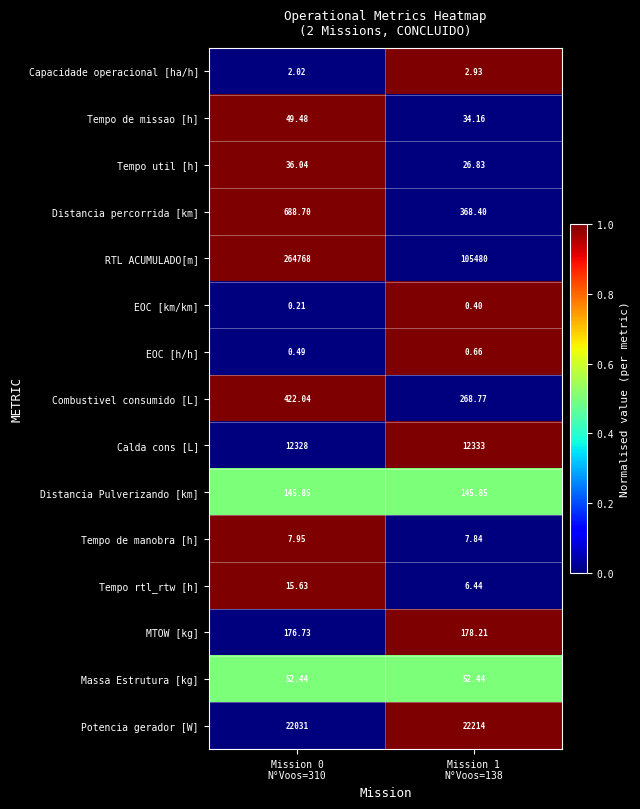

Rank the series by their maximum value, from lowest to highest.

EOC [km/km], EOC [h/h], Capacidade operacional [ha/h], Tempo de manobra [h], Tempo rtl_rtw [h], Tempo util [h], Tempo de missao [h], Massa Estrutura [kg], Distancia Pulverizando [km], MTOW [kg], Combustivel consumido [L], Distancia percorrida [km], Calda cons [L], Potencia gerador [W], RTL ACUMULADO[m]